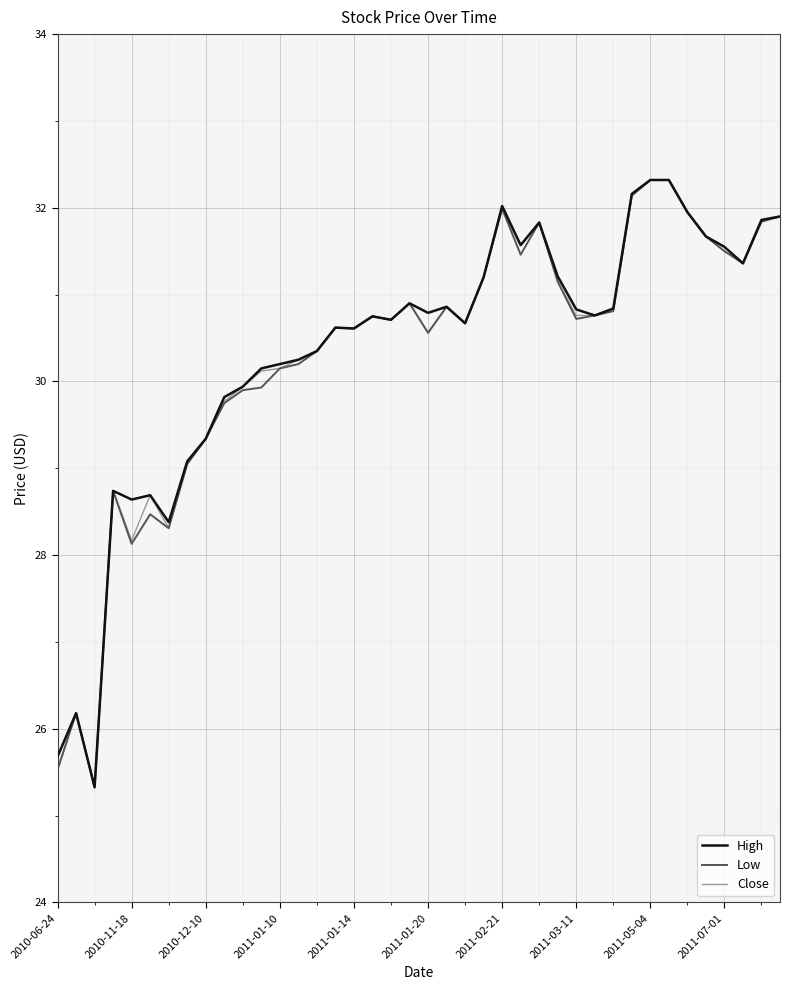

Which series has the largest range (max minus min)?

Low